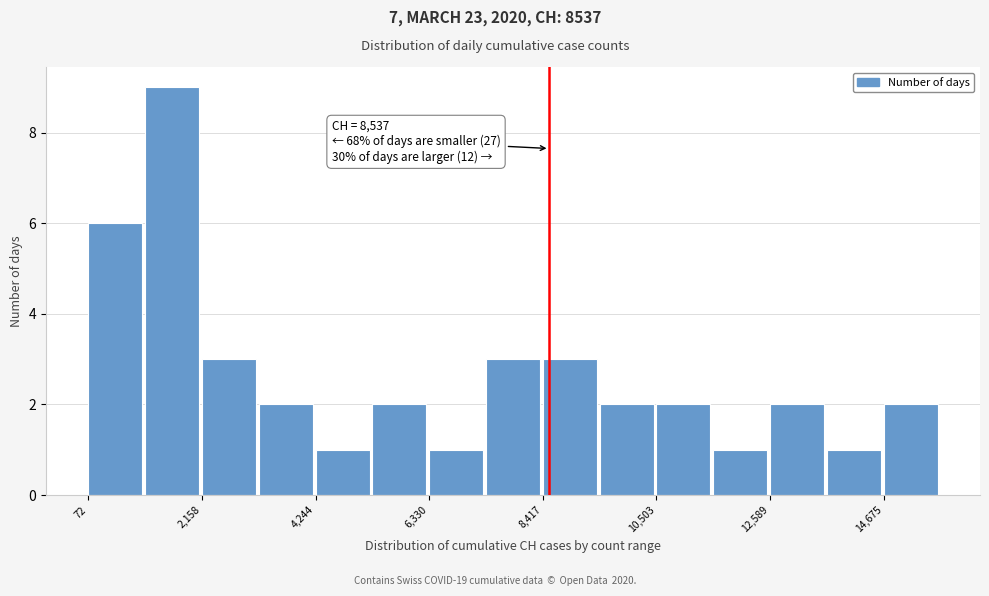

Around what value on the x-axis is the tallest bar? Give the approximate position of its centre, as read against the axis.

1500